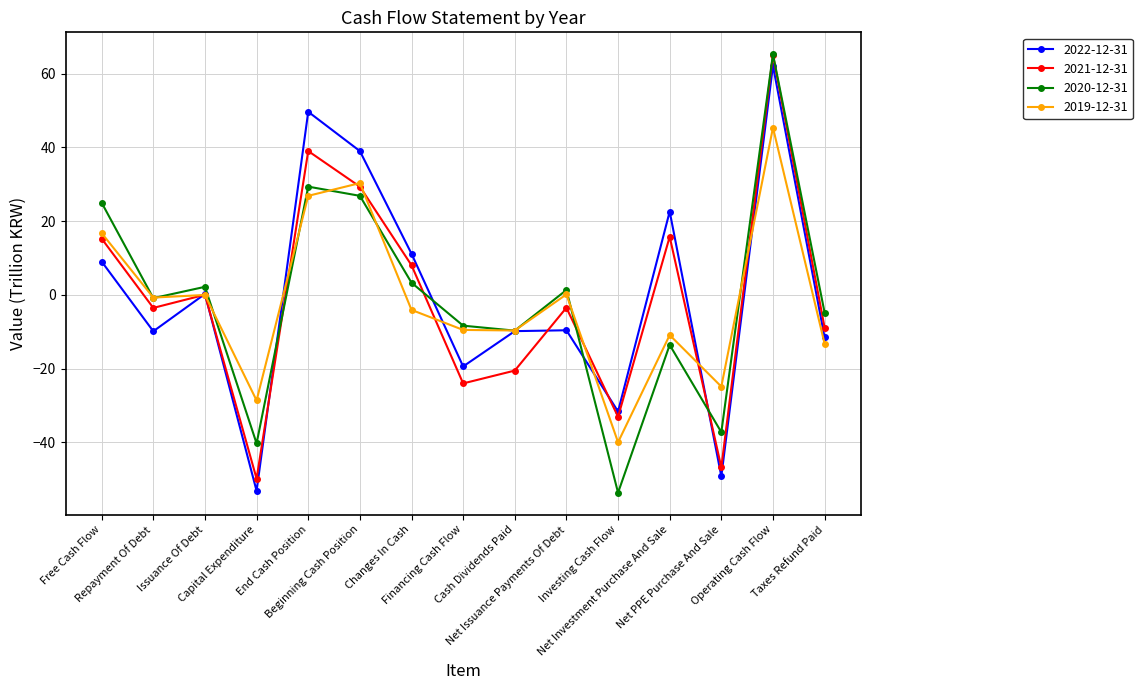

What is the maximum value shown in the chart?

65.3